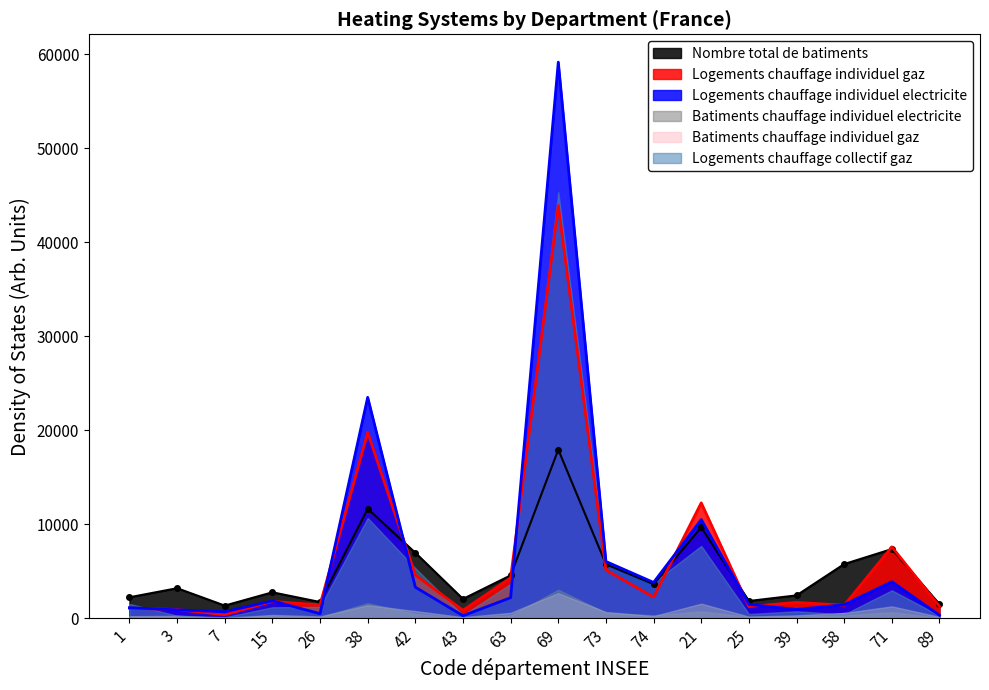

Which has a higher value, 58 or 7?

58